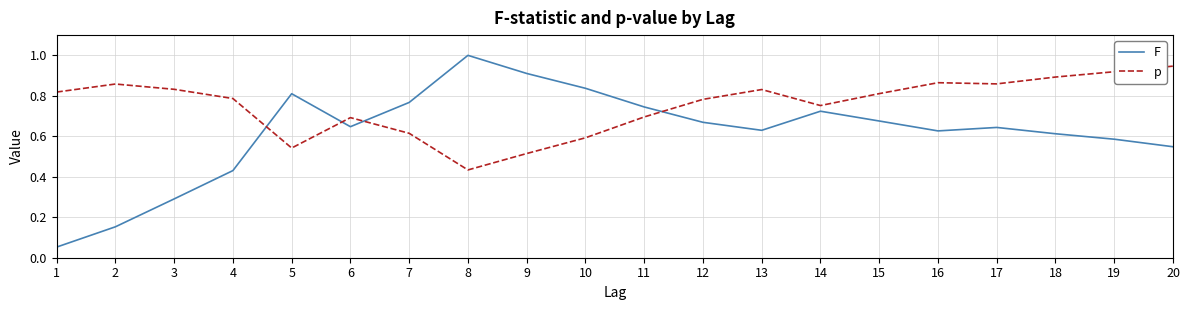

How many times do F and p cross each other?

4